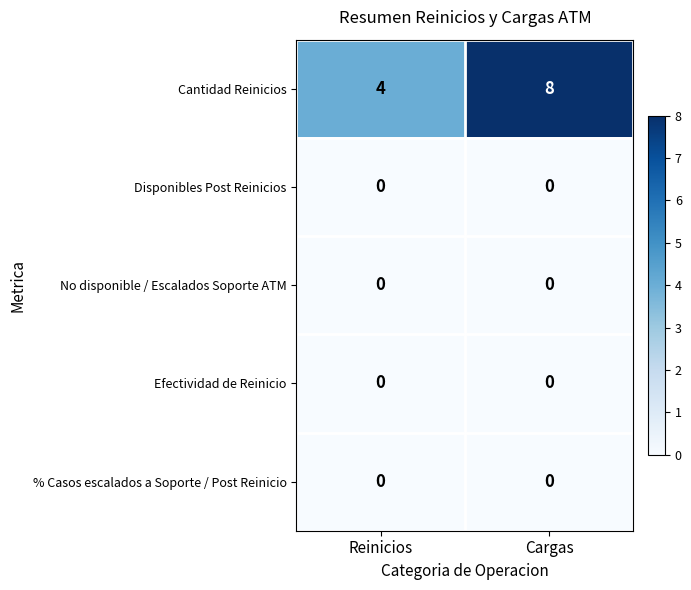

Reading left to right, extract all data points from this chart.

Cantidad Reinicios: 4	8
Disponibles Post Reinicios: 0	0
No disponible / Escalados Soporte ATM: 0	0
Efectividad de Reinicio: 0	0
% Casos escalados a Soporte / Post Reinicio: 0	0